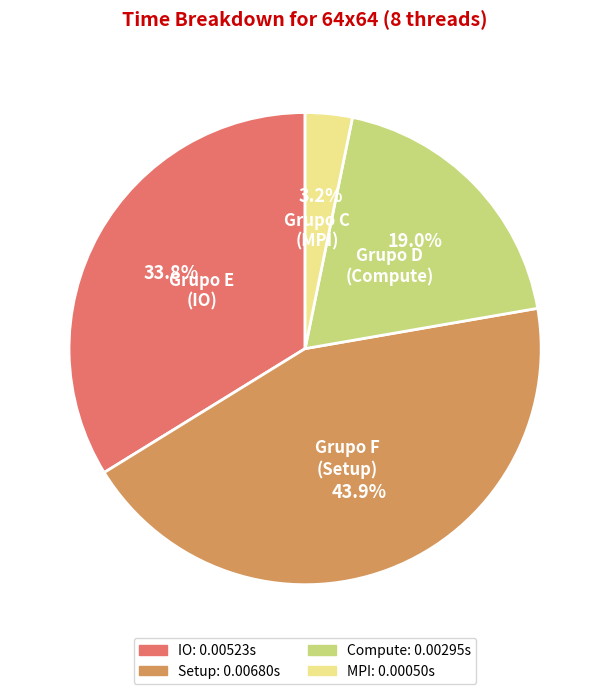

Does Grupo C (MPI) represent more than half of the total?

No